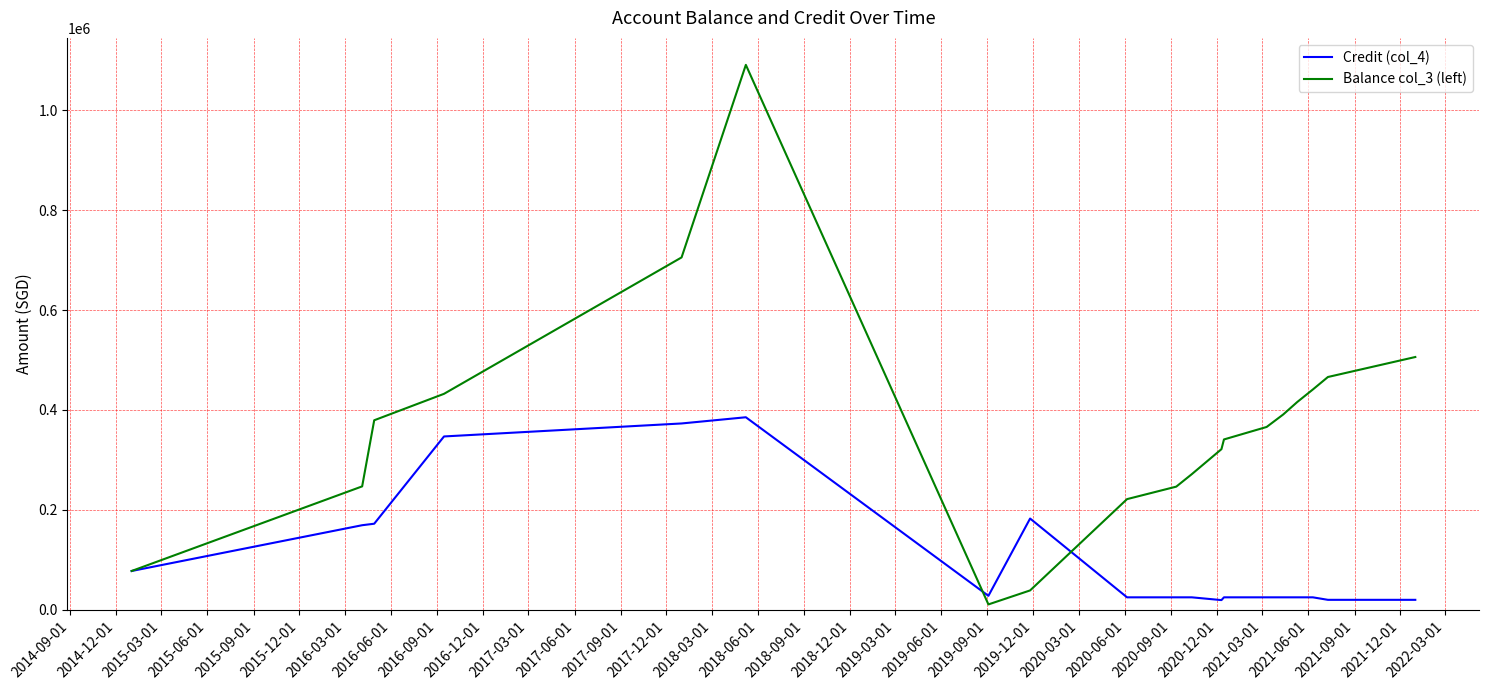

List the series in order of their overall mean, lowest first.

Credit (col_4), Balance col_3 (left)